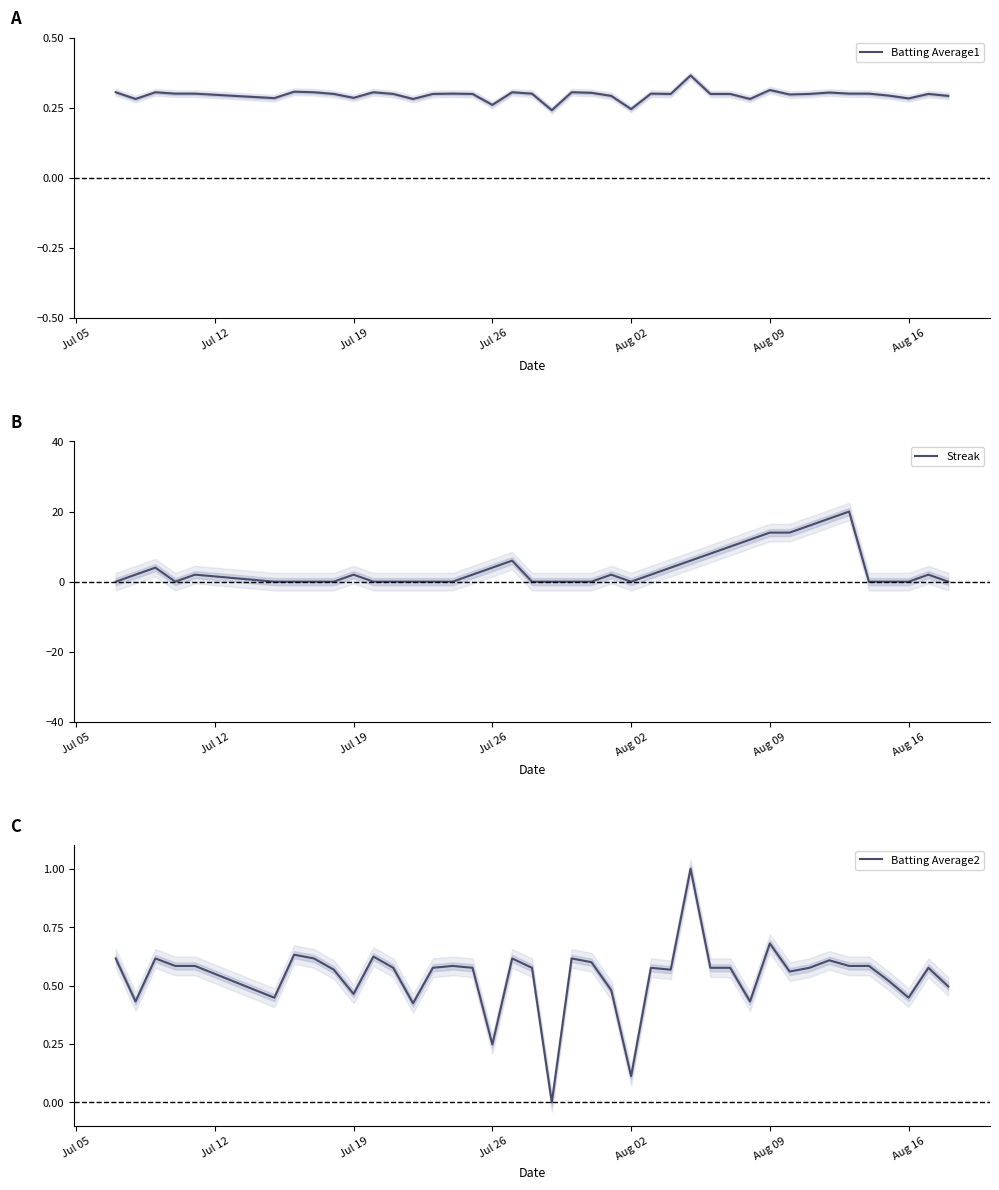

How many interior local valleys does the Streak series have?

2